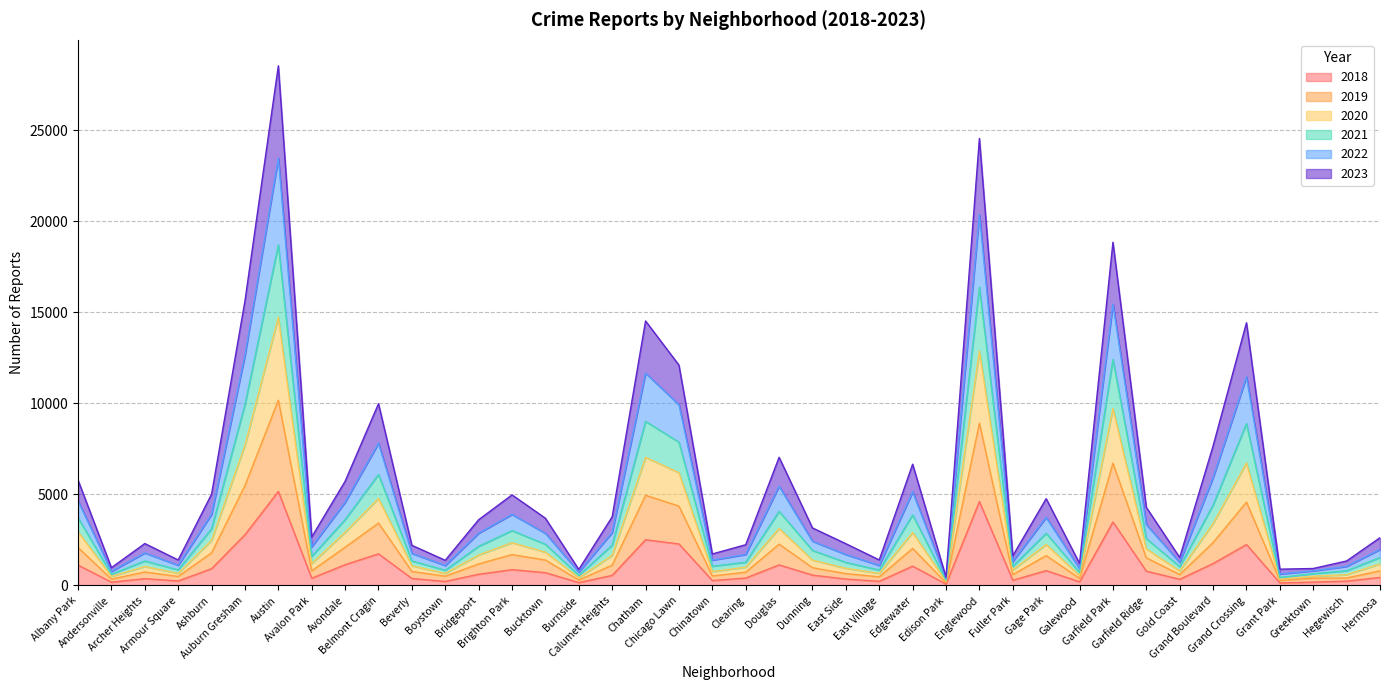

What is the label of the 8th point from the left?

Avalon Park